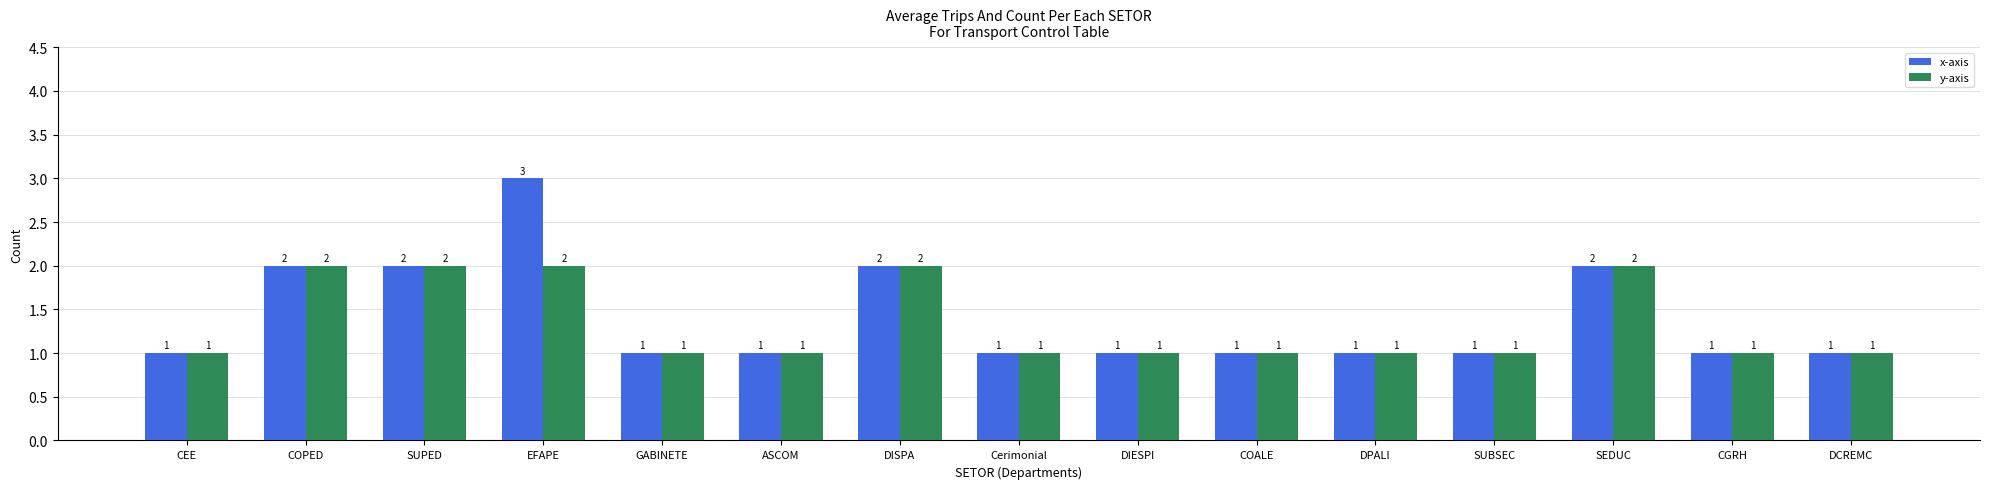

Reading left to right, what are all the values shown in this chart?

x-axis: CEE=1	COPED=2	SUPED=2	EFAPE=3	GABINETE=1	ASCOM=1	DISPA=2	Cerimonial=1	DIESPI=1	COALE=1	DPALI=1	SUBSEC=1	SEDUC=2	CGRH=1	DCREMC=1
y-axis: CEE=1	COPED=2	SUPED=2	EFAPE=2	GABINETE=1	ASCOM=1	DISPA=2	Cerimonial=1	DIESPI=1	COALE=1	DPALI=1	SUBSEC=1	SEDUC=2	CGRH=1	DCREMC=1